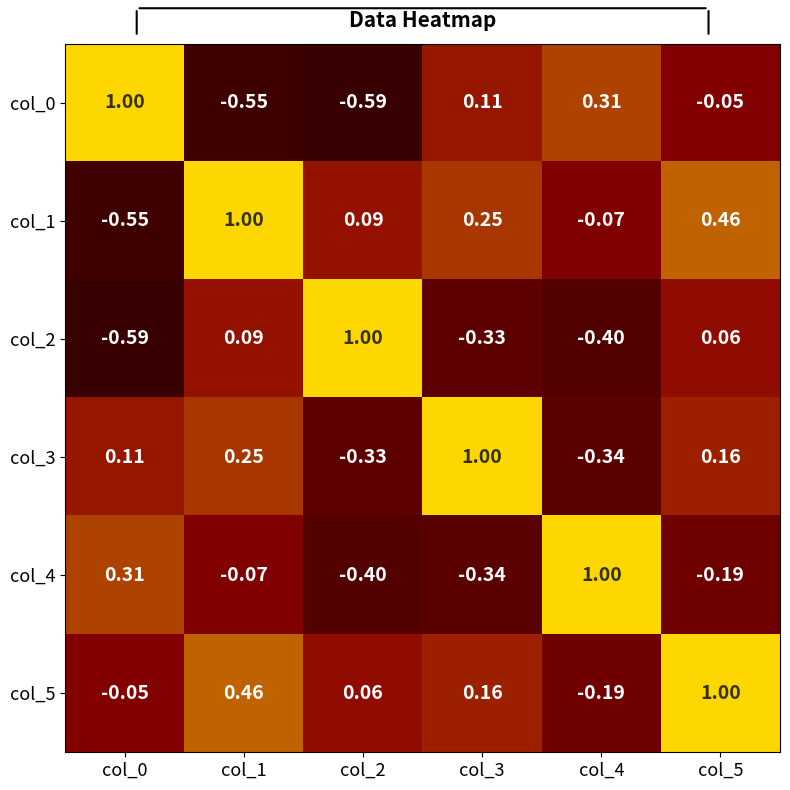

Is the value of col_1 at col_1 greater than the value of col_3 at col_2?

Yes